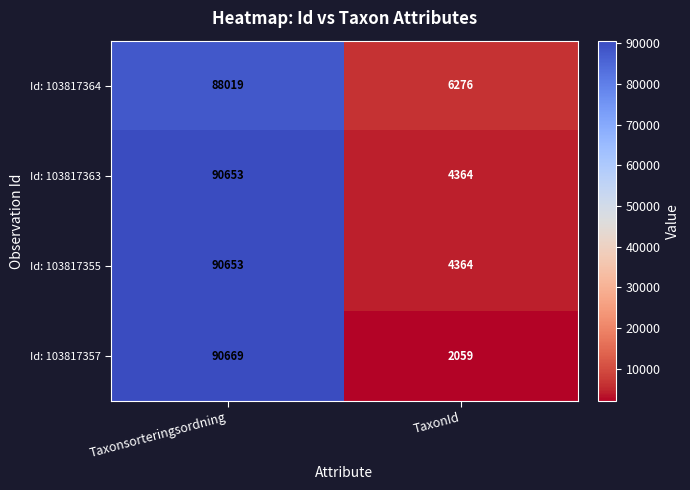

List the labels in order of Id: 103817364 value, smallest first.

TaxonId, Taxonsorteringsordning